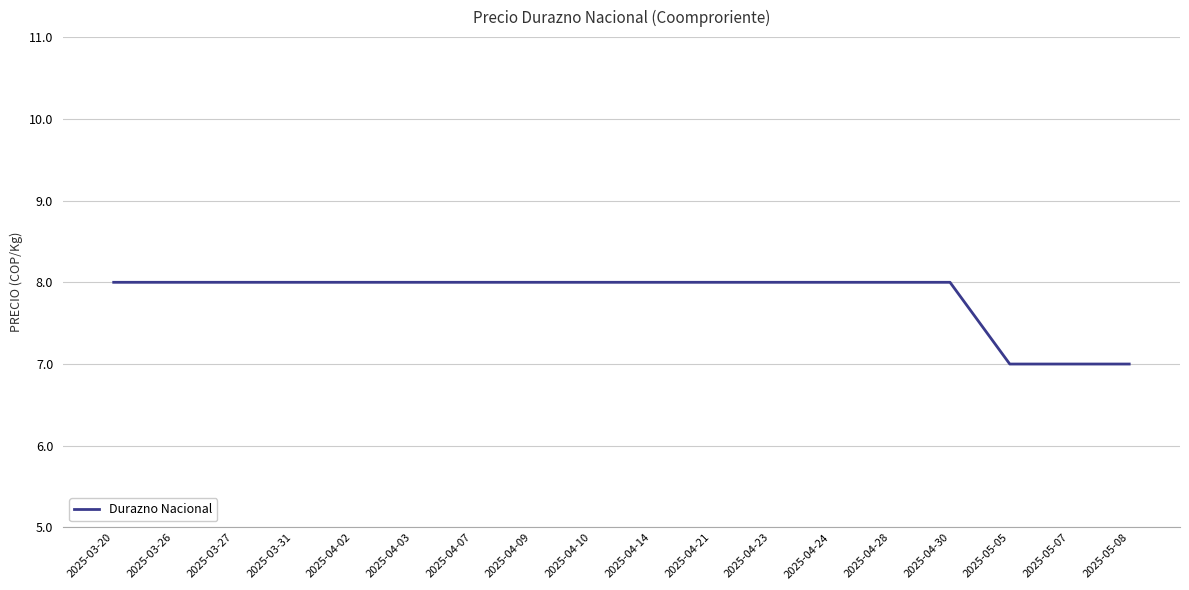

True or false: the data shows 8 at 2025-04-10.

True